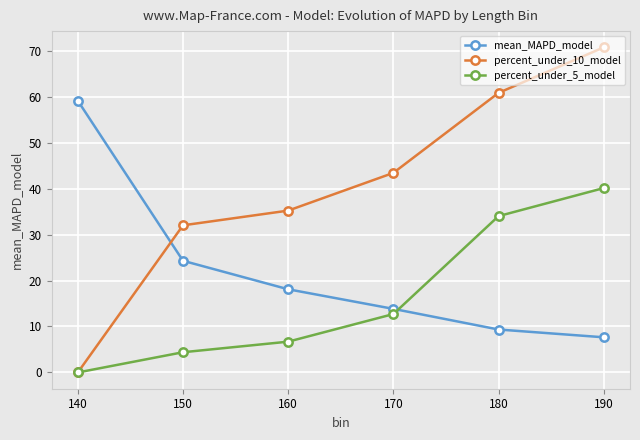

List the series in order of their peak value, lowest first.

percent_under_5_model, mean_MAPD_model, percent_under_10_model